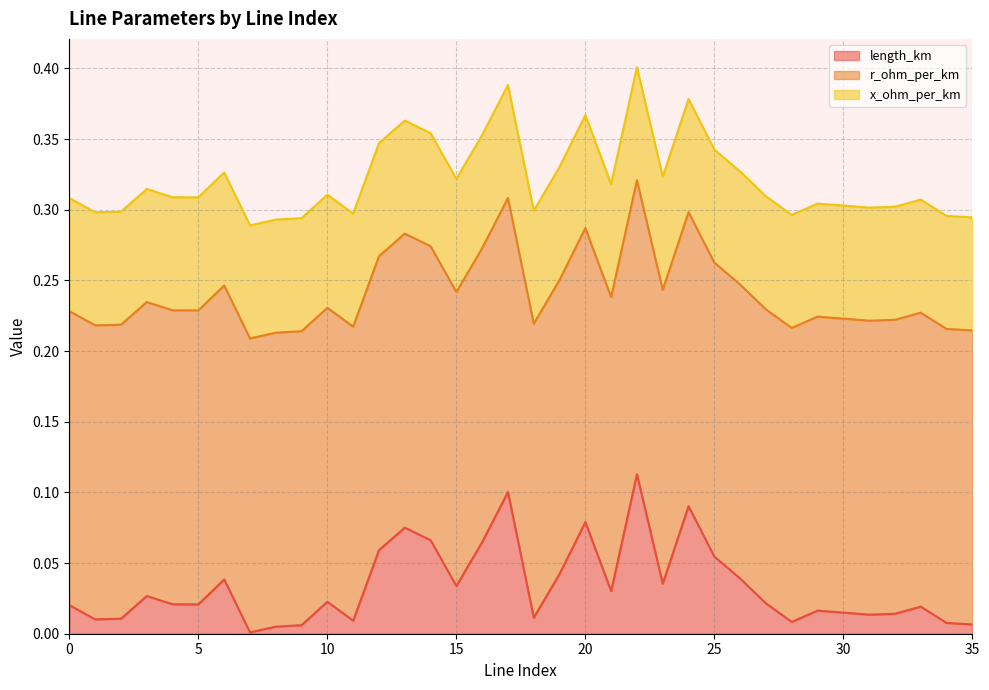

What is the sum of all length_km values?

1.2